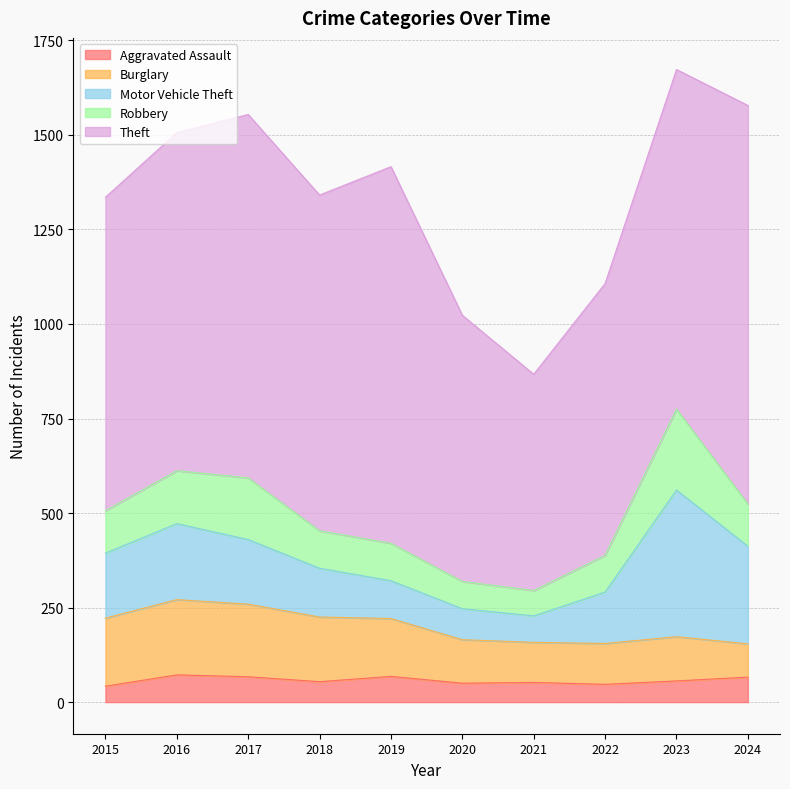

Does the chart have visible grid lines?

Yes